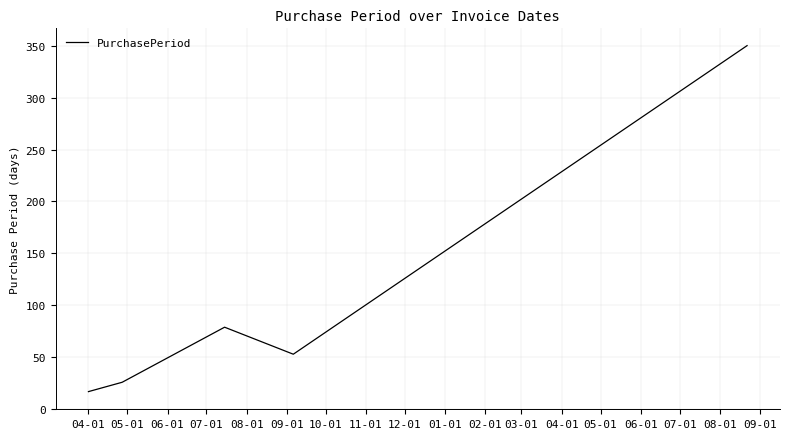

What is the maximum value shown in the chart?

350